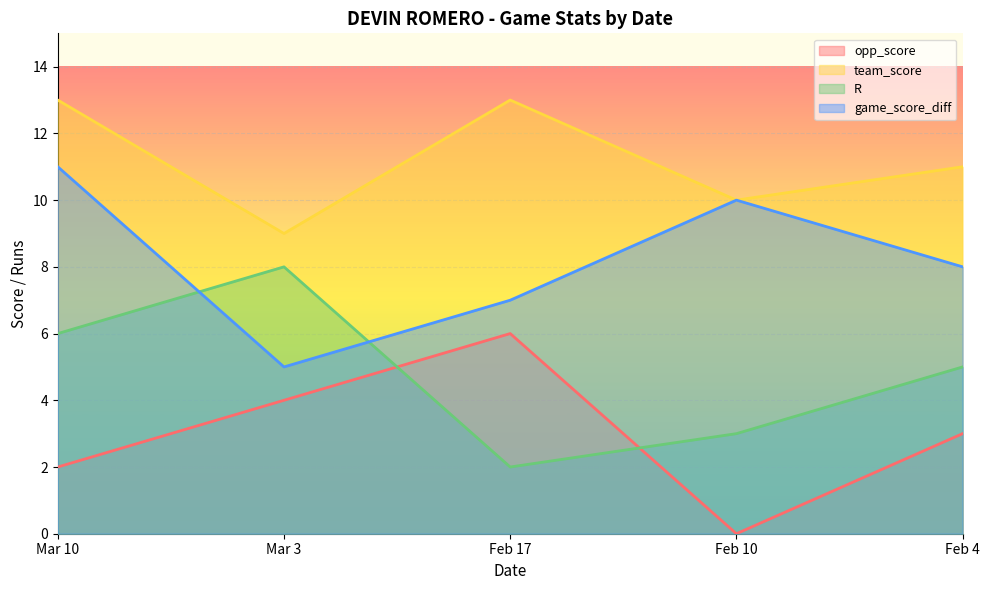

Reading left to right, what are all the values shown in this chart?

opp_score: Mar 10=2	Mar 3=4	Feb 17=6	Feb 10=0	Feb 4=3
team_score: Mar 10=13	Mar 3=9	Feb 17=13	Feb 10=10	Feb 4=11
R: Mar 10=6	Mar 3=8	Feb 17=2	Feb 10=3	Feb 4=5
game_score_diff: Mar 10=11	Mar 3=5	Feb 17=7	Feb 10=10	Feb 4=8